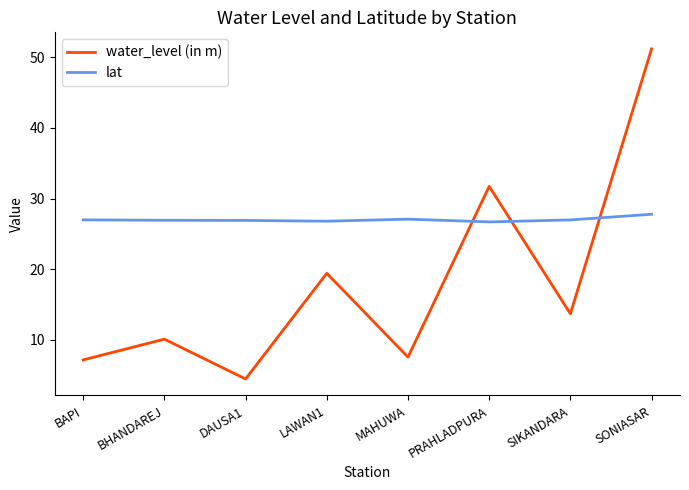

What position from the right is LAWAN1?

5